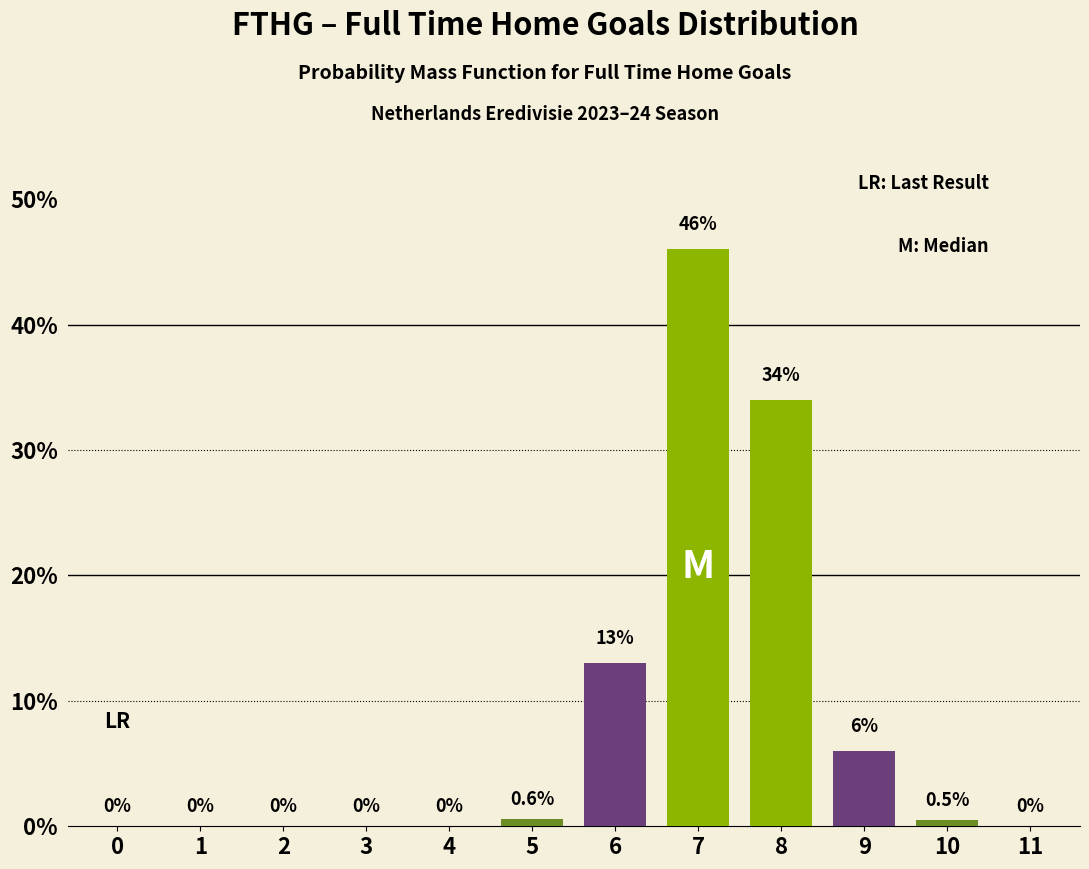

Reading left to right, what are all the values shown in this chart?

0=0.0	1=0.0	2=0.0	3=0.0	4=0.0	5=0.6	6=13.0	7=46.0	8=34.0	9=6.0	10=0.5	11=0.0